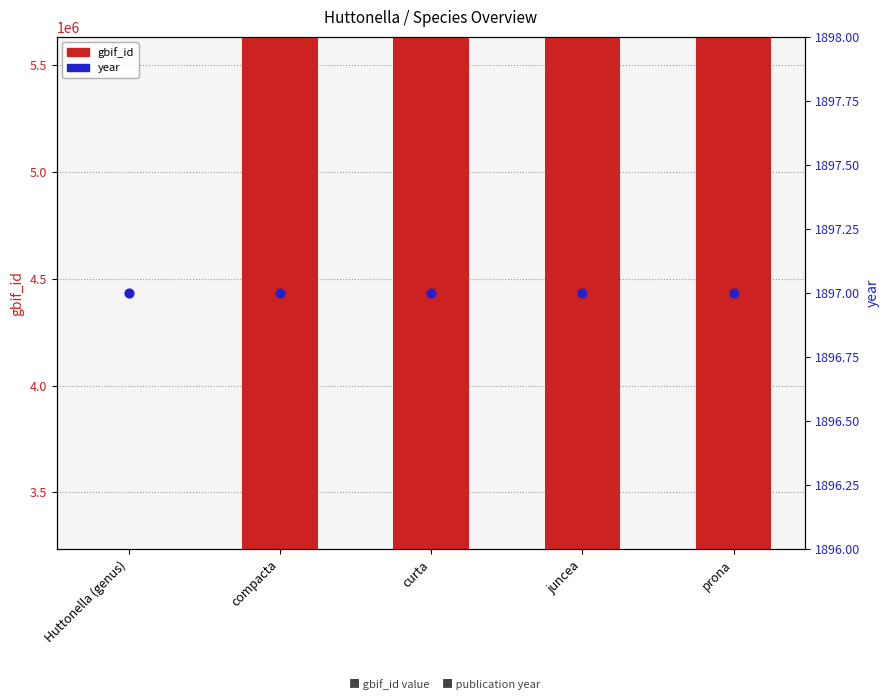

Is the value of year at Huttonella (genus) greater than the value of gbif_id at prona?

No